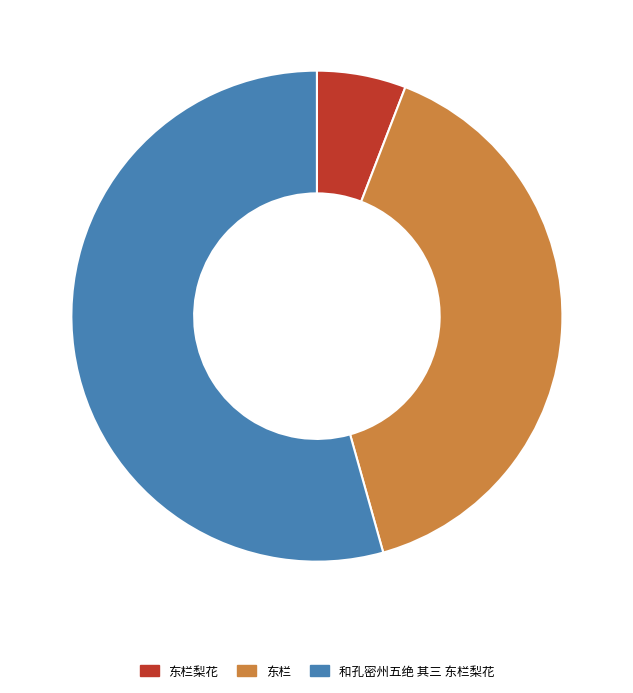

Which slice represents more than half of the pie?

和孔密州五绝 其三 东栏梨花